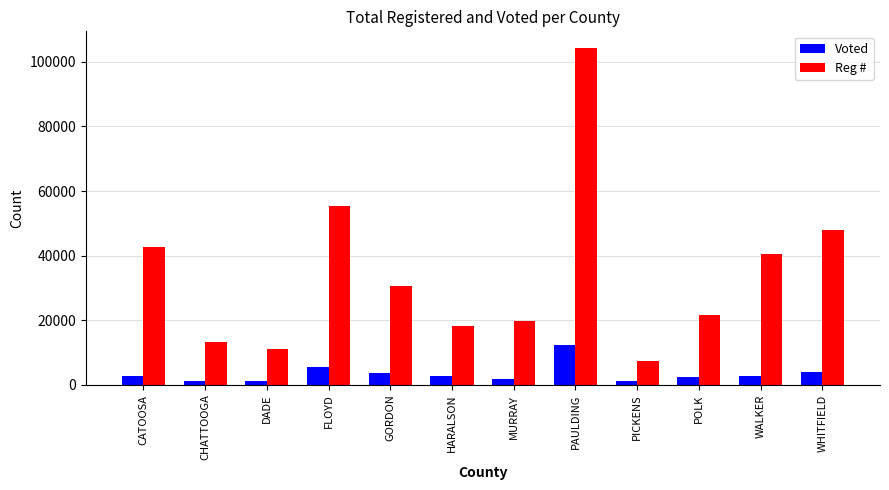

At which label is Reg # closest to 55786?

FLOYD